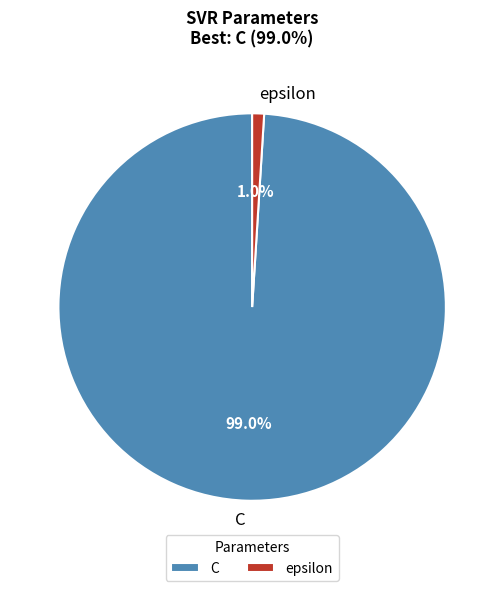

What percentage do C and epsilon together represent?

100.0%